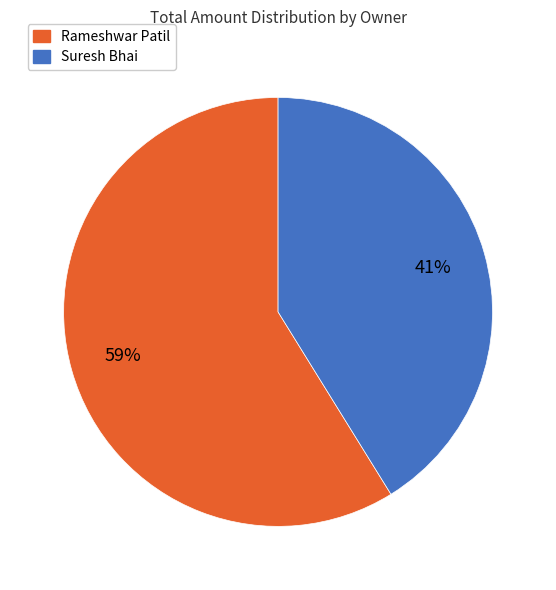

Is the sum of Rameshwar Patil and Suresh Bhai greater than half?

Yes